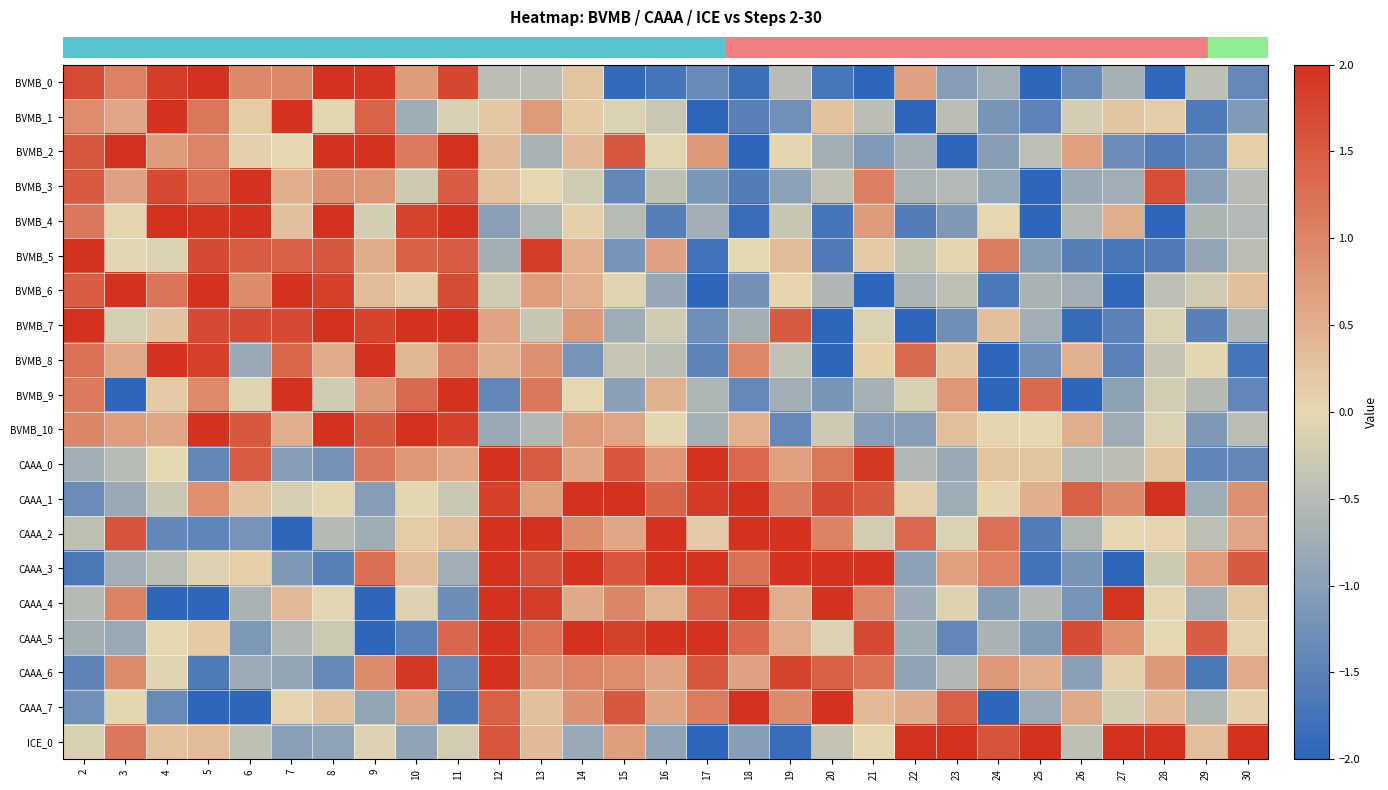

What is the spread (max minus min) of values at 10?

3.5